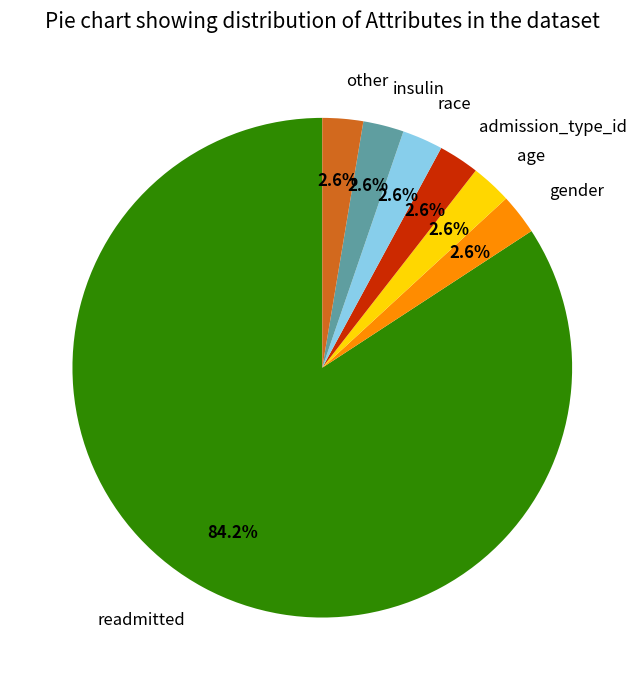

To the nearest percent, what percentage of the pie is admission_type_id?

3%